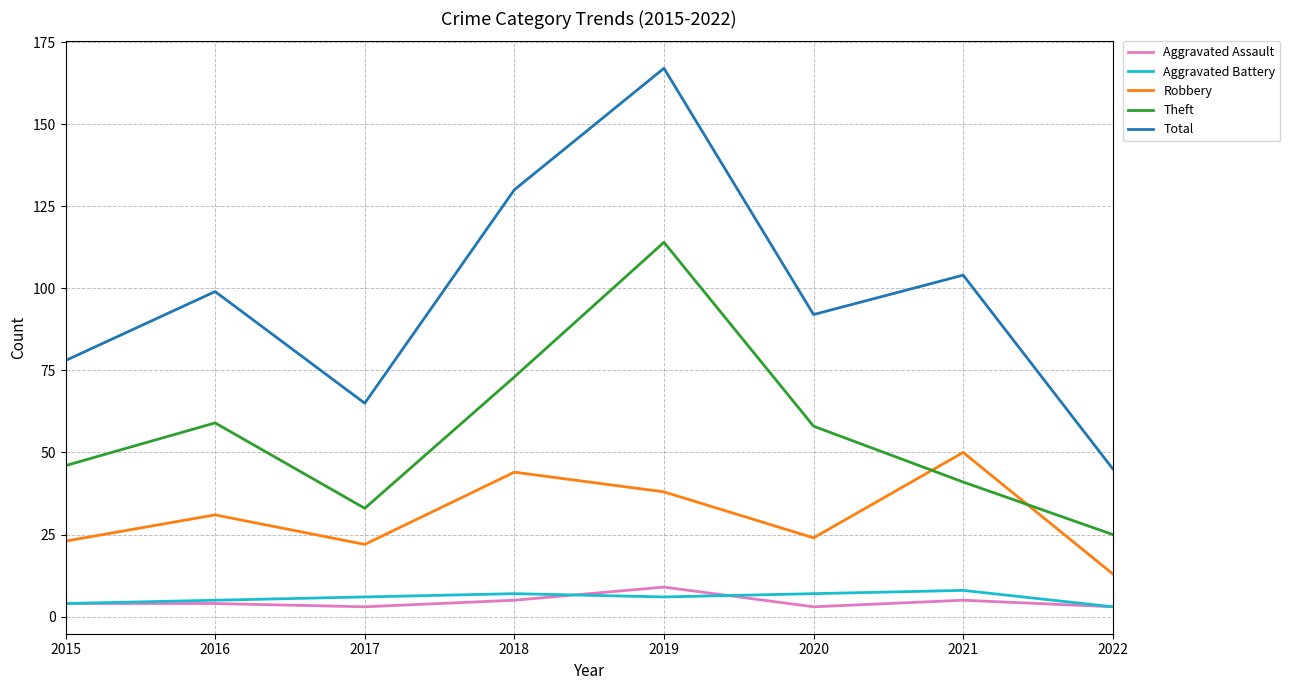

Does the chart have visible grid lines?

Yes